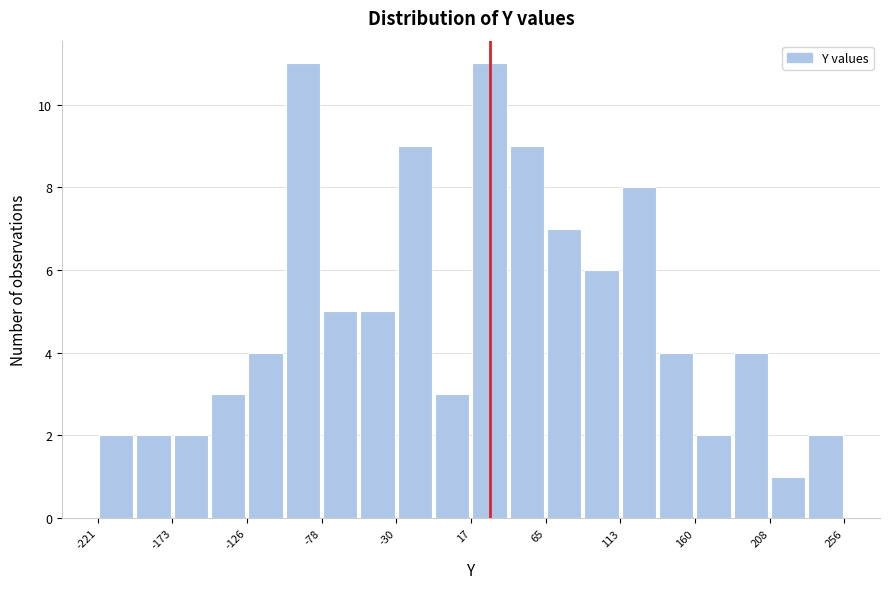

What is the height of the bar covering -30 to -5 on the x-axis? Neither the bar edges nor the heights are printed on the chart, so give them approximately, as read against the axes.

9